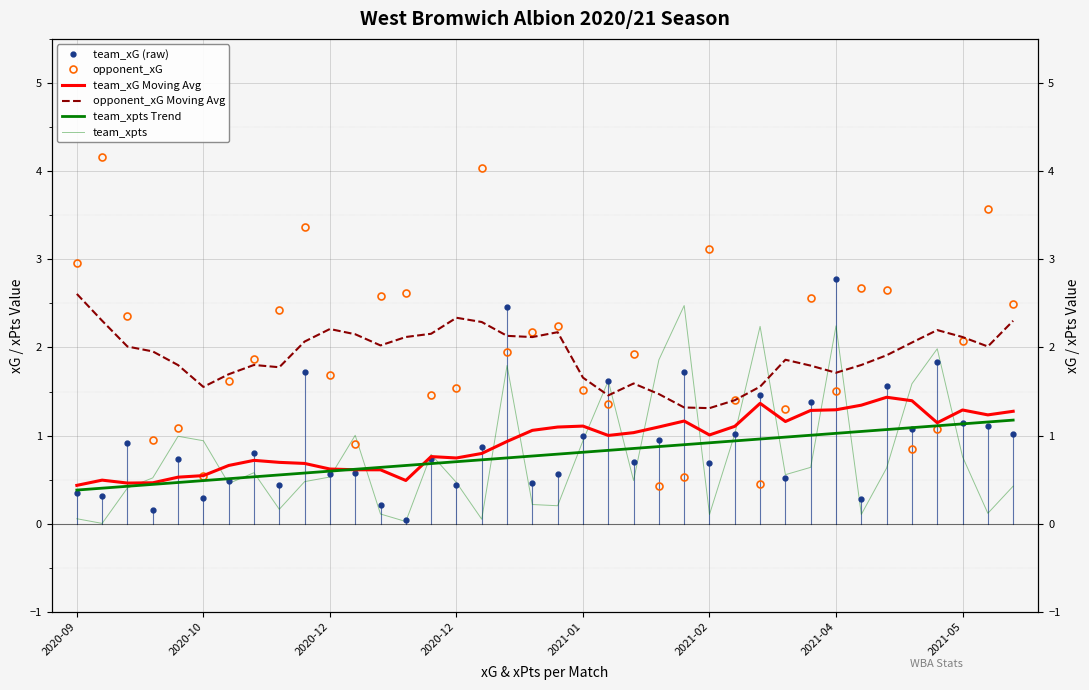

At how many categories does at least one series exceed 0?

38